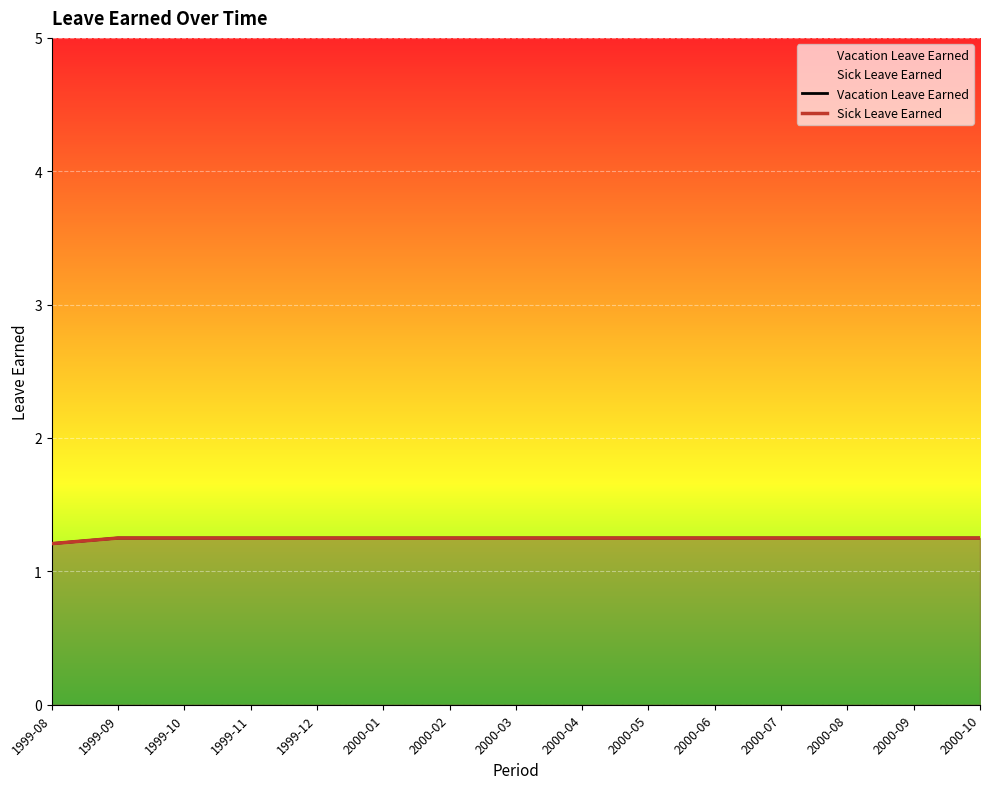

What are all the series names shown in the legend?

Vacation Leave Earned, Sick Leave Earned